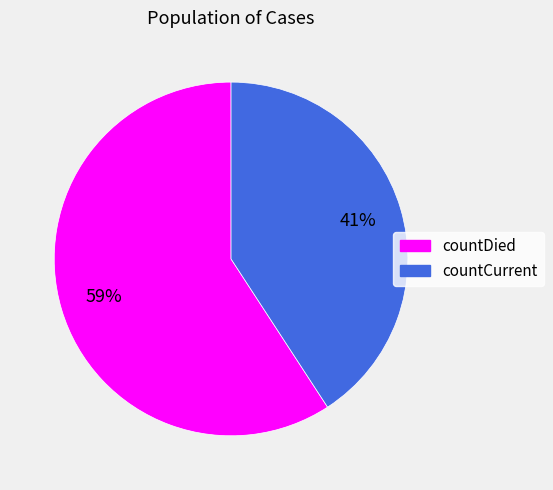

Count the number of slices in the pie.

2